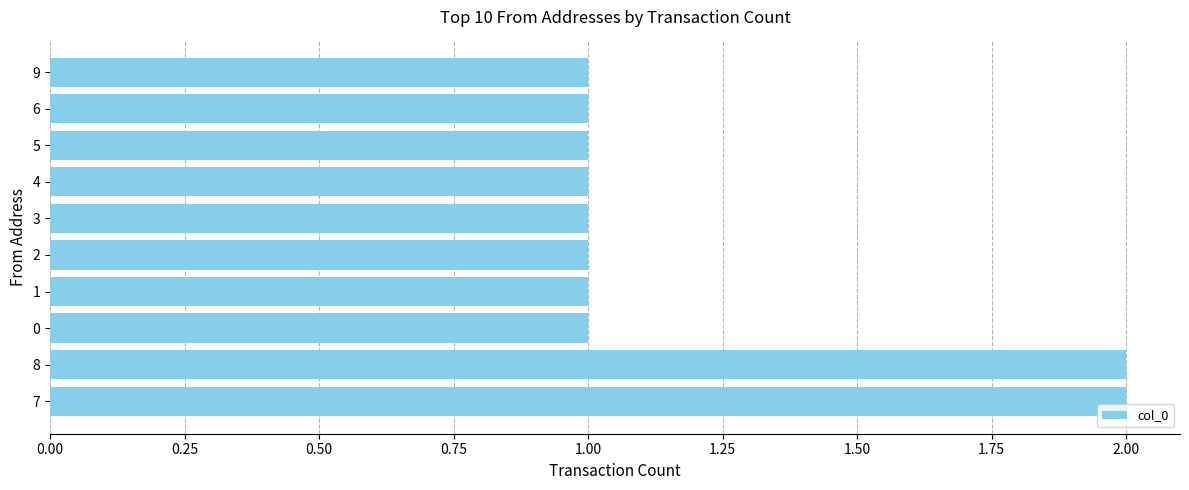

What is the sum of the values at 5 and 7?

3